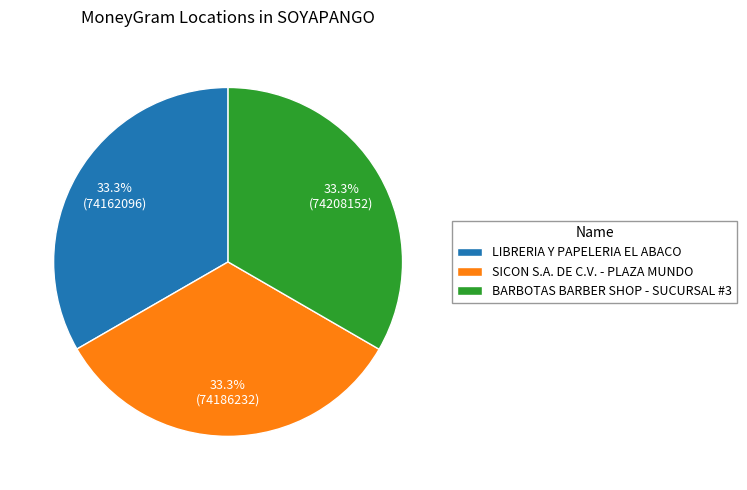

Does BARBOTAS BARBER SHOP - SUCURSAL #3 account for over 50% of the chart?

No